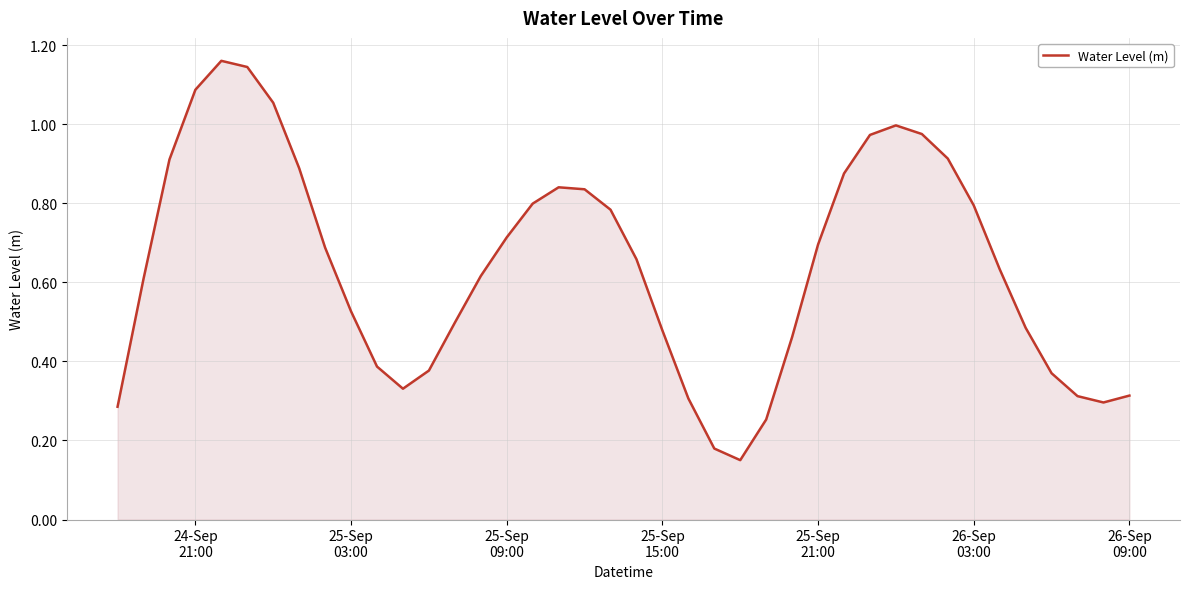

How many lines are shown in the chart?

1